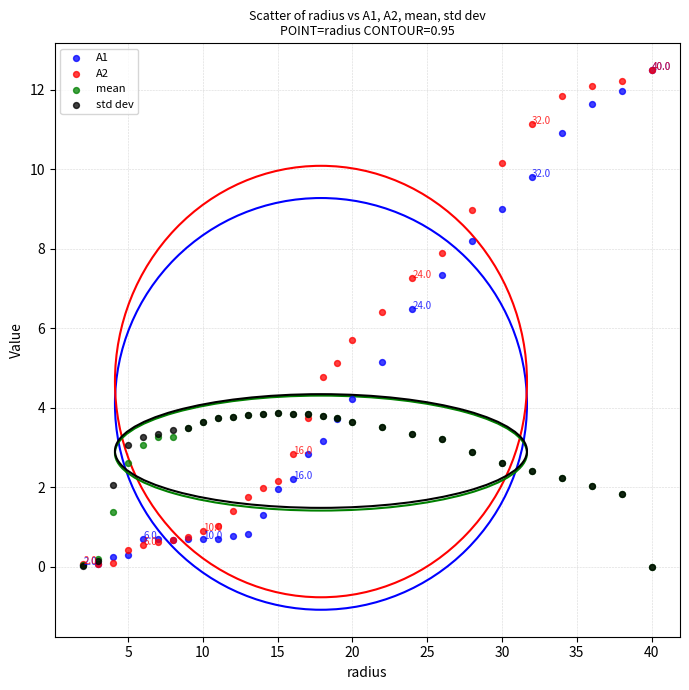

What are all the series names shown in the legend?

A1, A2, mean, std dev